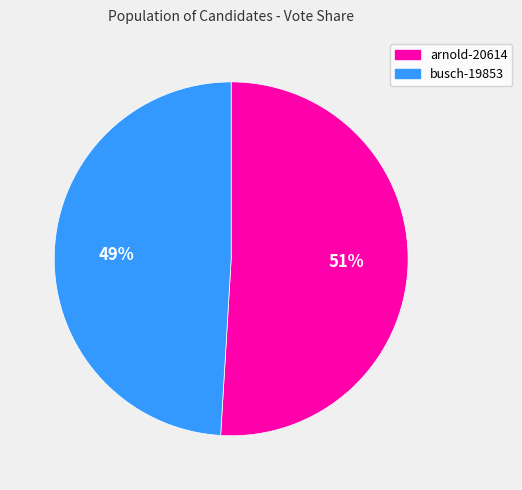

Is arnold-20614 the majority of the pie?

Yes